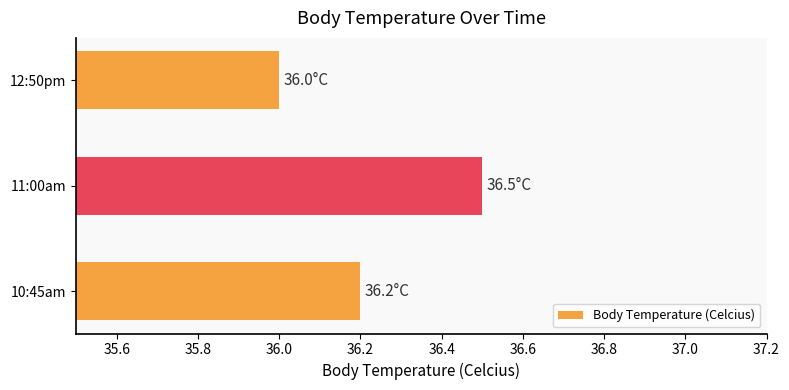

Reading bottom to top, transcribe all the data shown in this chart.

36.2	36.5	36.0